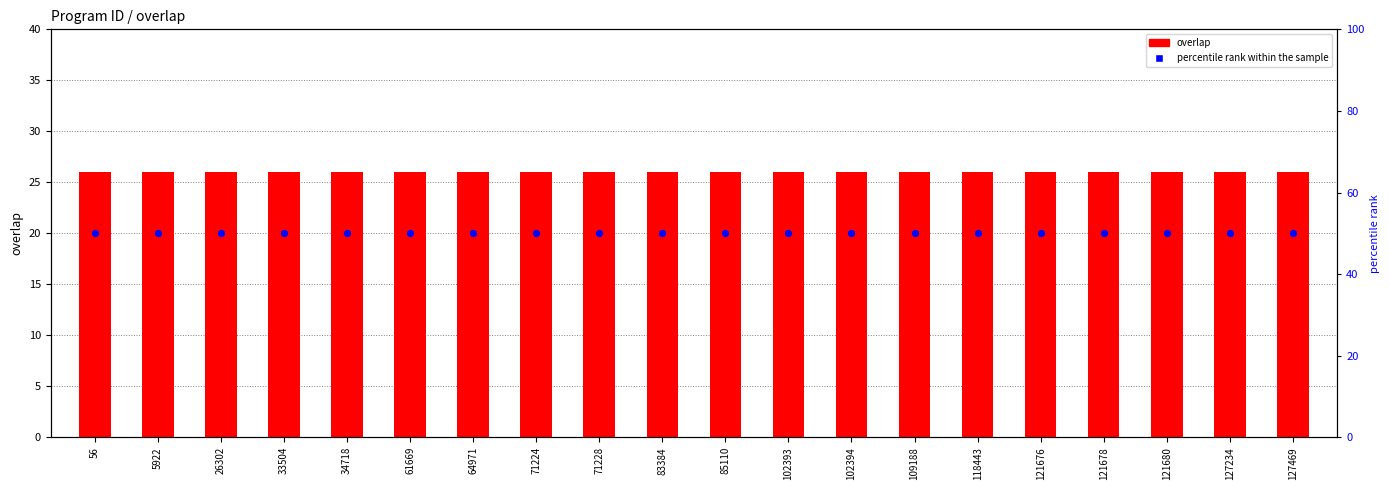

At how many categories does at least one series exceed 49?

20